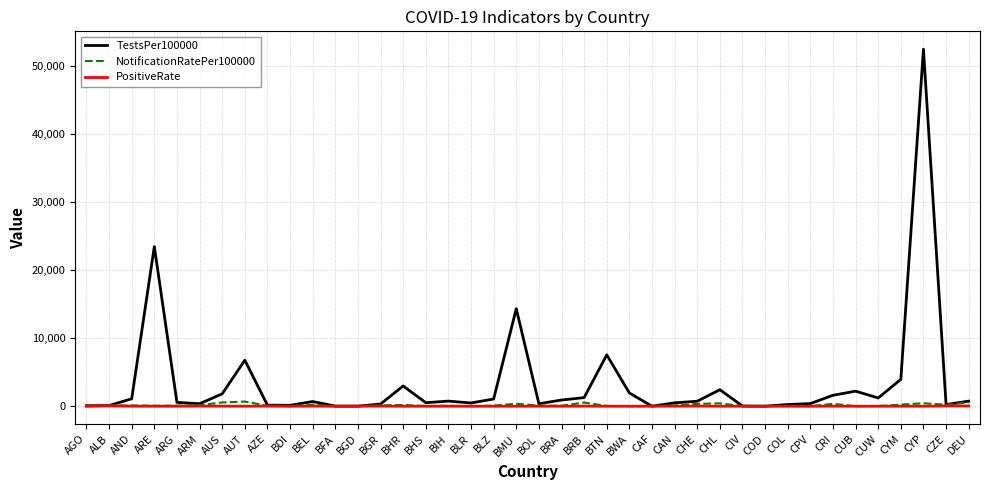

At how many categories does at least one series exceed 44339?

1